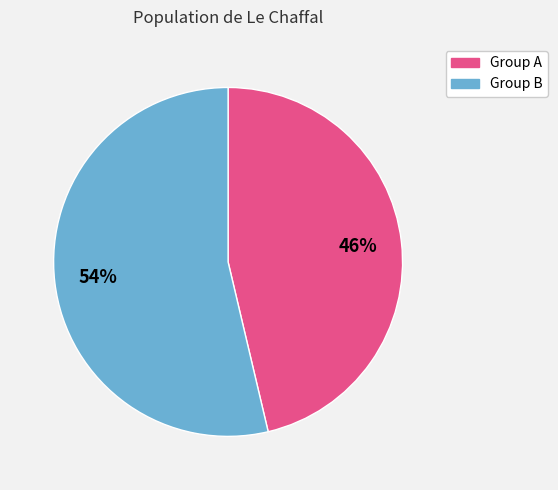

Do Group B and Group A together represent more than half of the pie?

Yes